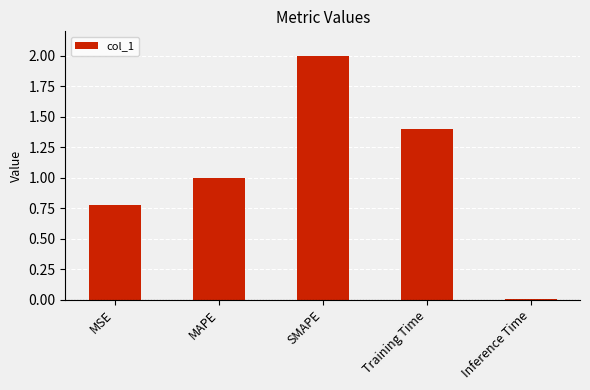

What is the label of the 4th bar from the left?

Training Time